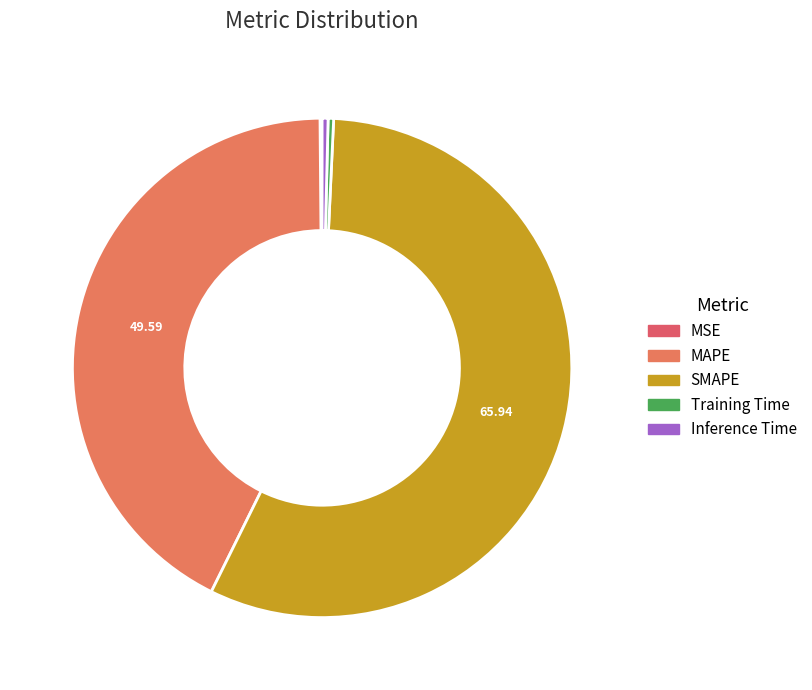

What percentage is NOT represented by Training Time?

99.6%